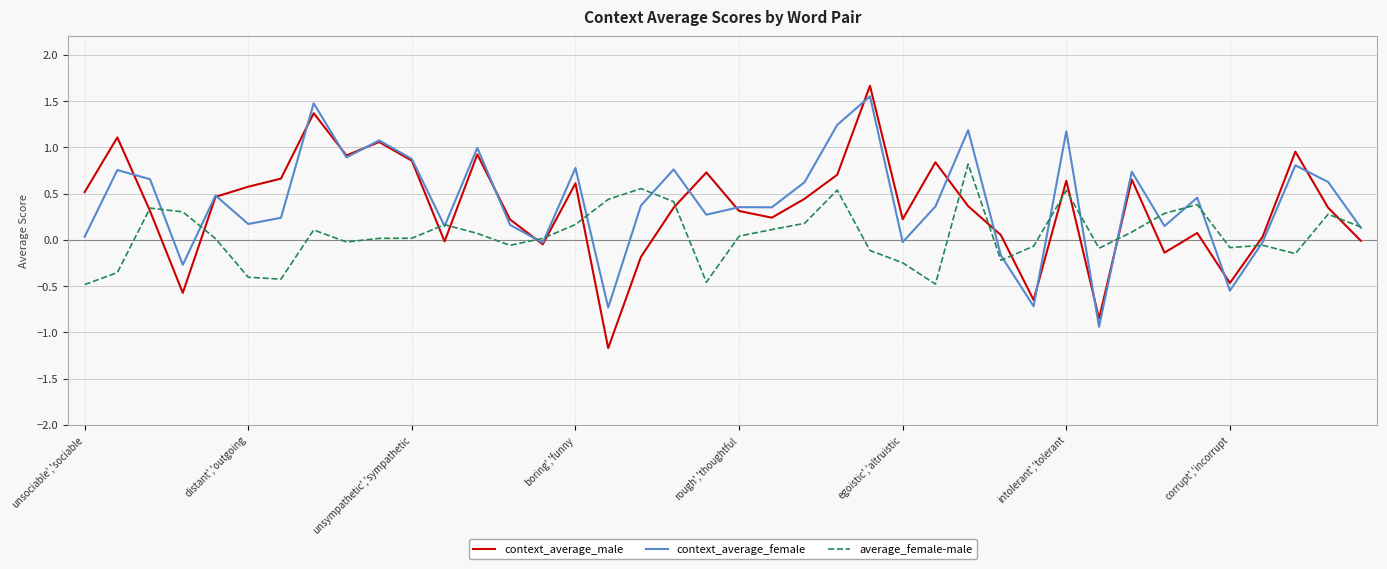

What is the lowest value of the context_average_male series?

-1.2